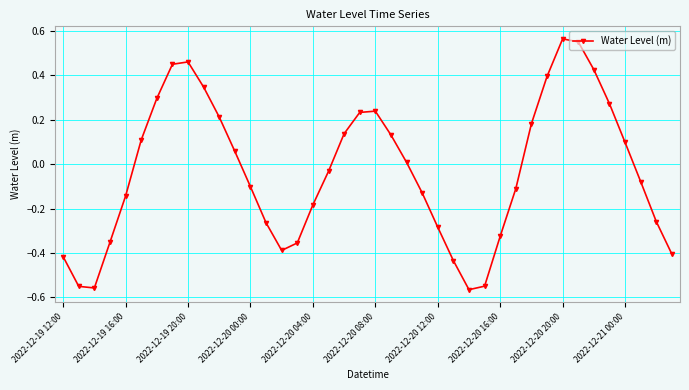

What is the sum of all values?

-1.3